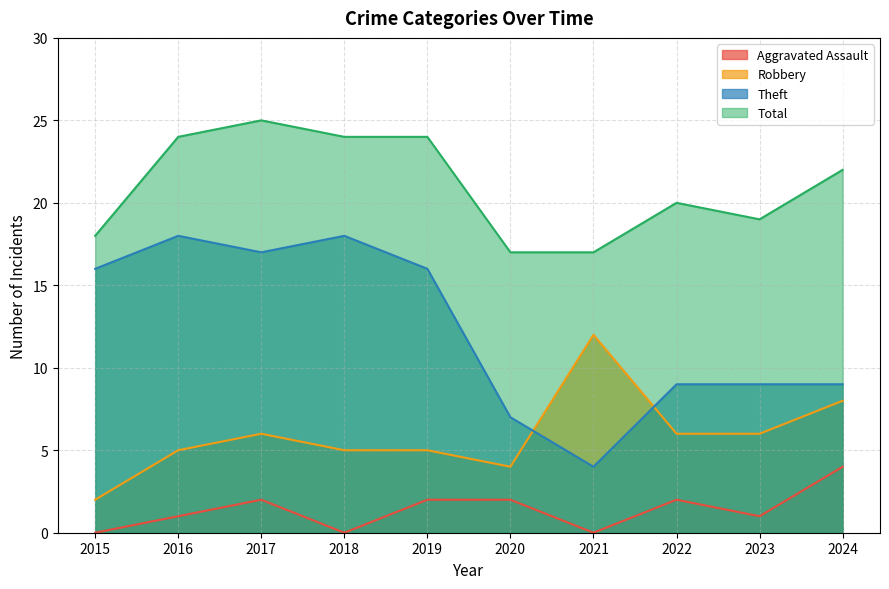

What is the difference between the highest and lowest values at 2020?

15